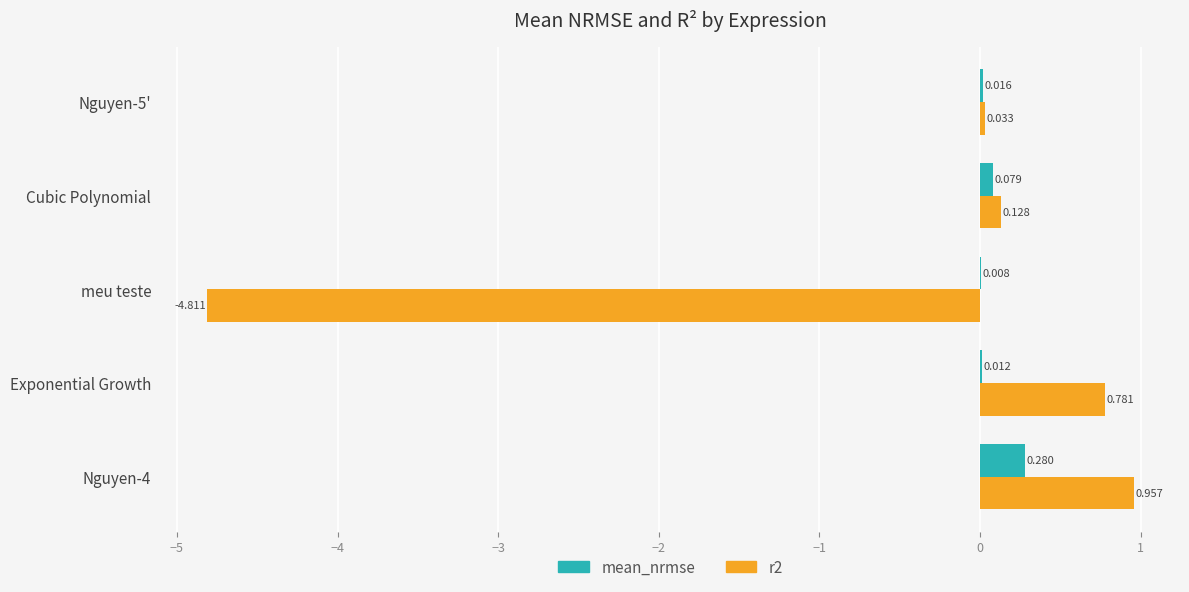

Which series has the largest total across all categories?

mean_nrmse